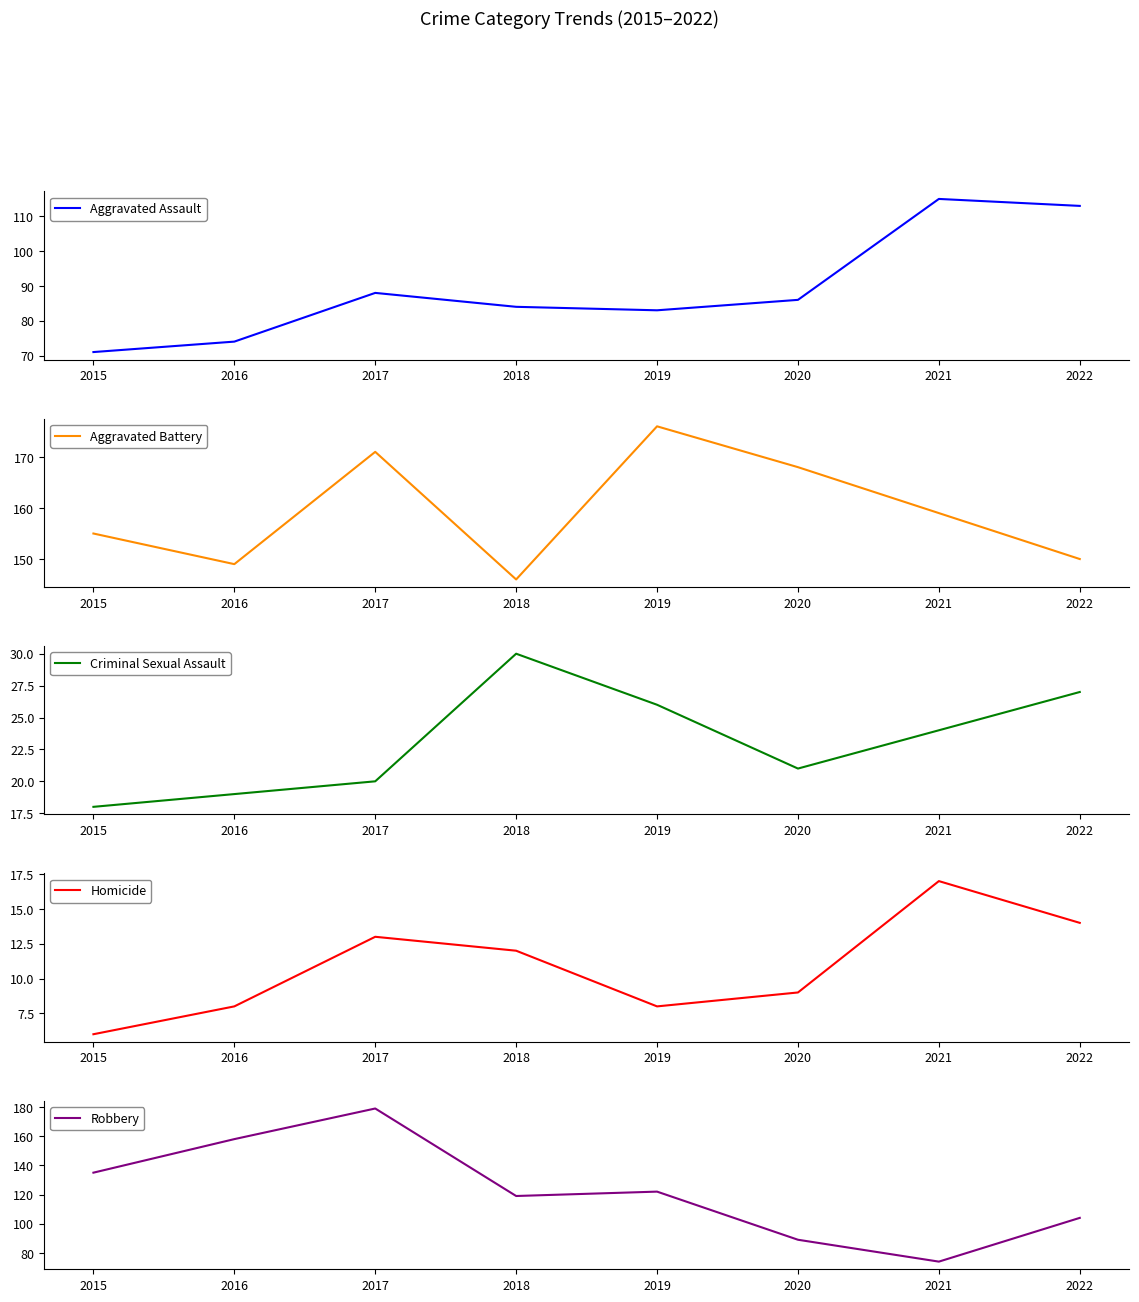

Rank the series by their maximum value, from lowest to highest.

Homicide, Criminal Sexual Assault, Aggravated Assault, Aggravated Battery, Robbery